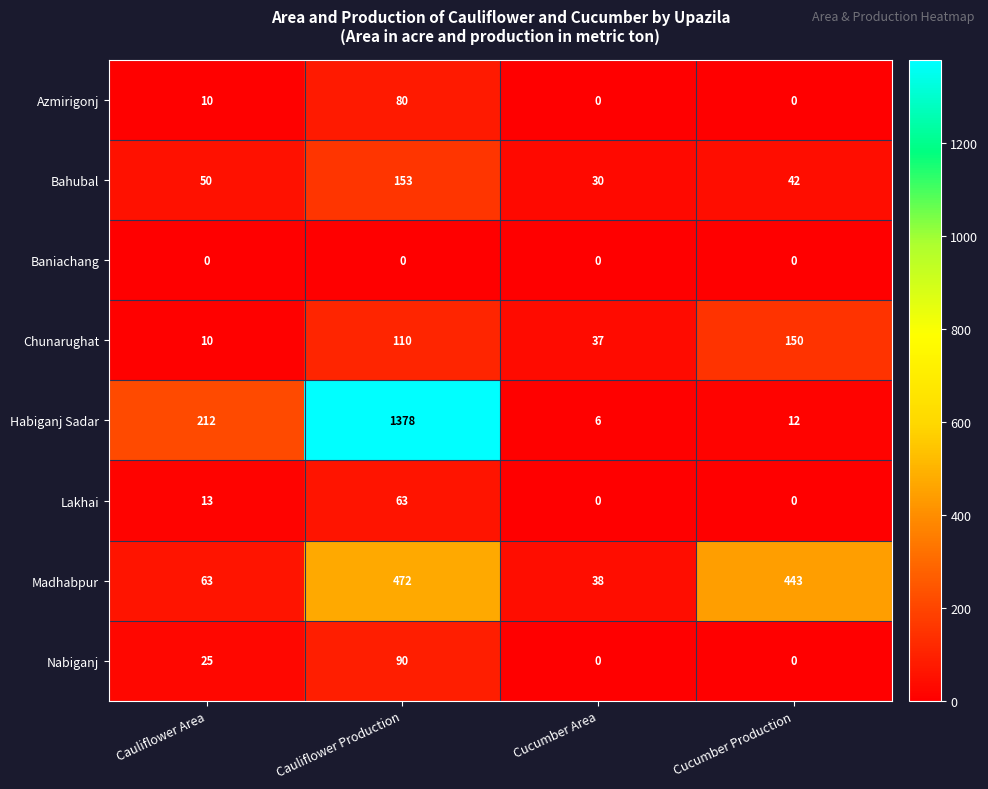

Between Cauliflower Area and Cucumber Production, which series saw the biggest shift?

Madhabpur